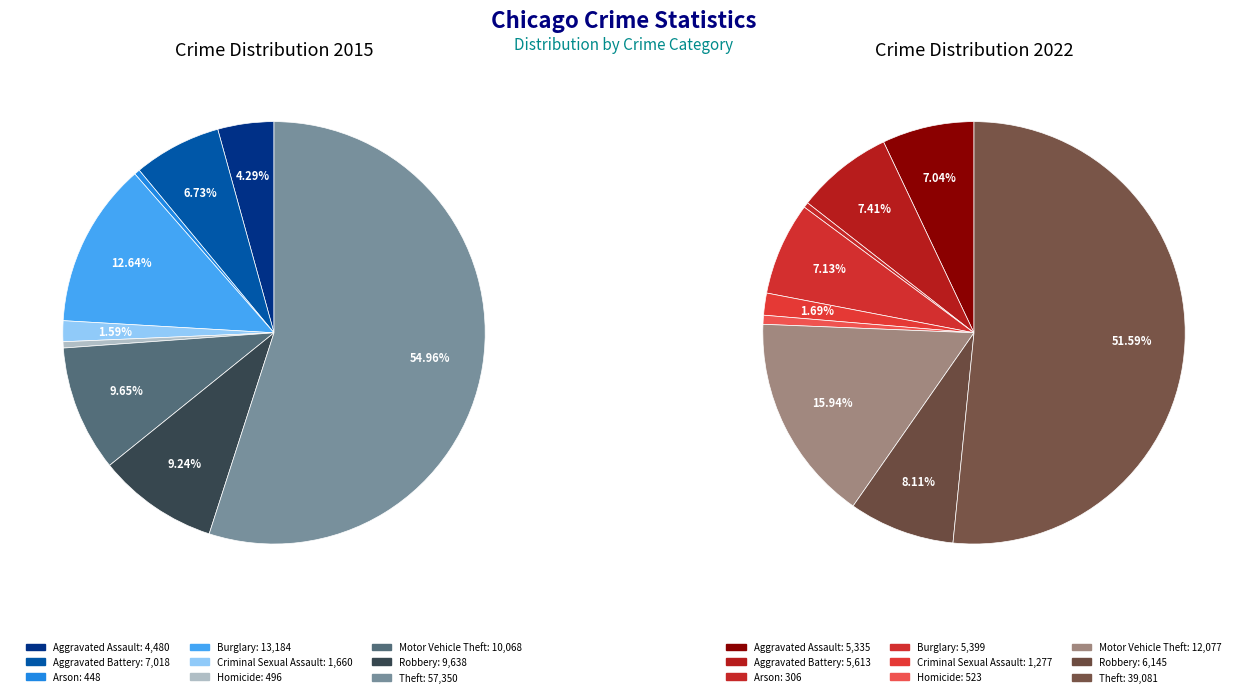

To the nearest percent, what is the difference between the largest and smallest slice percentages?

55%